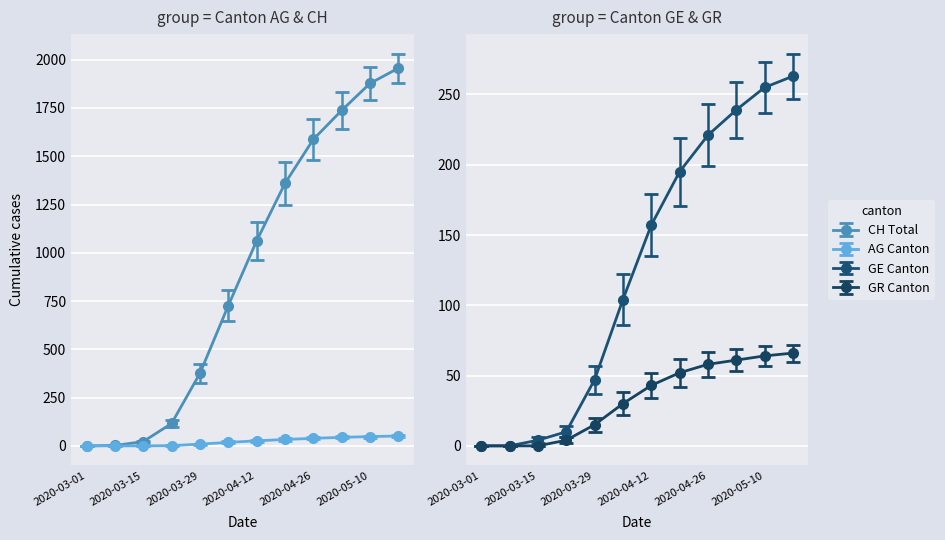

What is the spread (max minus min) of values at 2020-03-22?

115